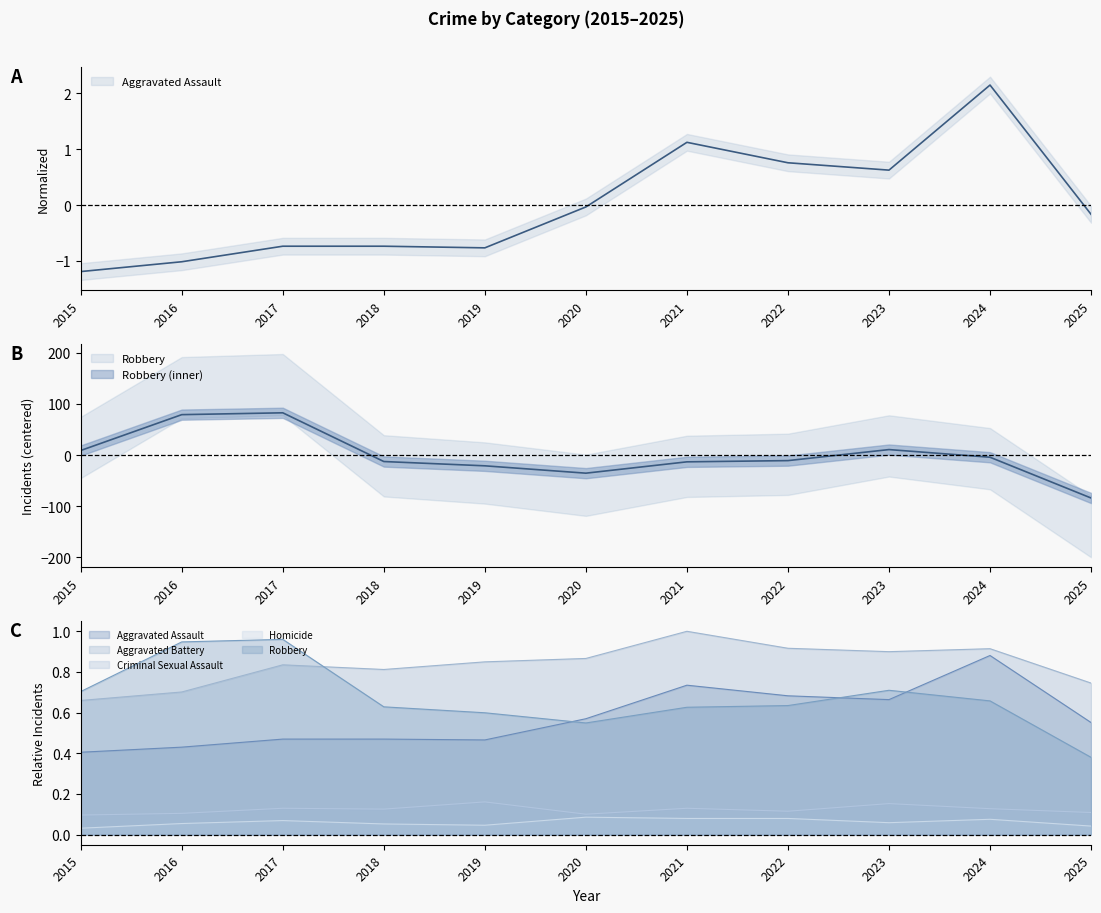

True or false: Robbery has a value of 82.7 at 2017.

True